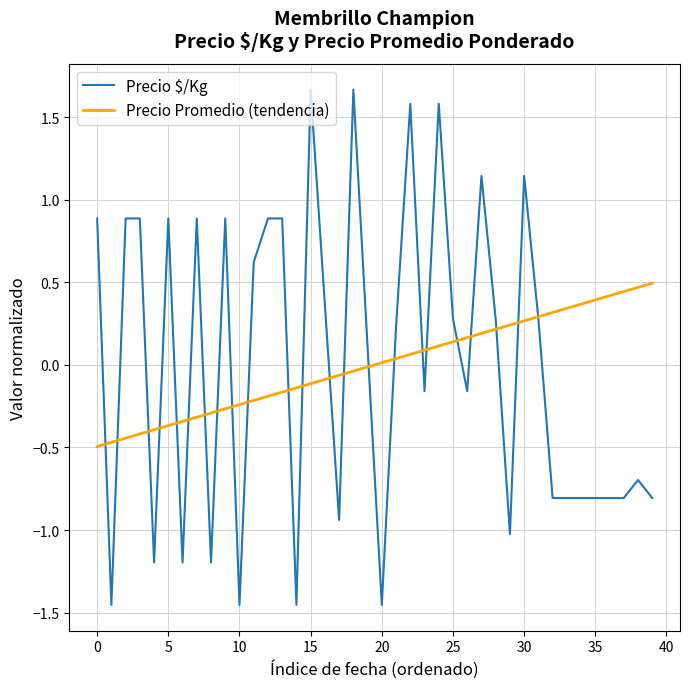

Rank the series by their maximum value, from lowest to highest.

Precio Promedio (tendencia), Precio $/Kg